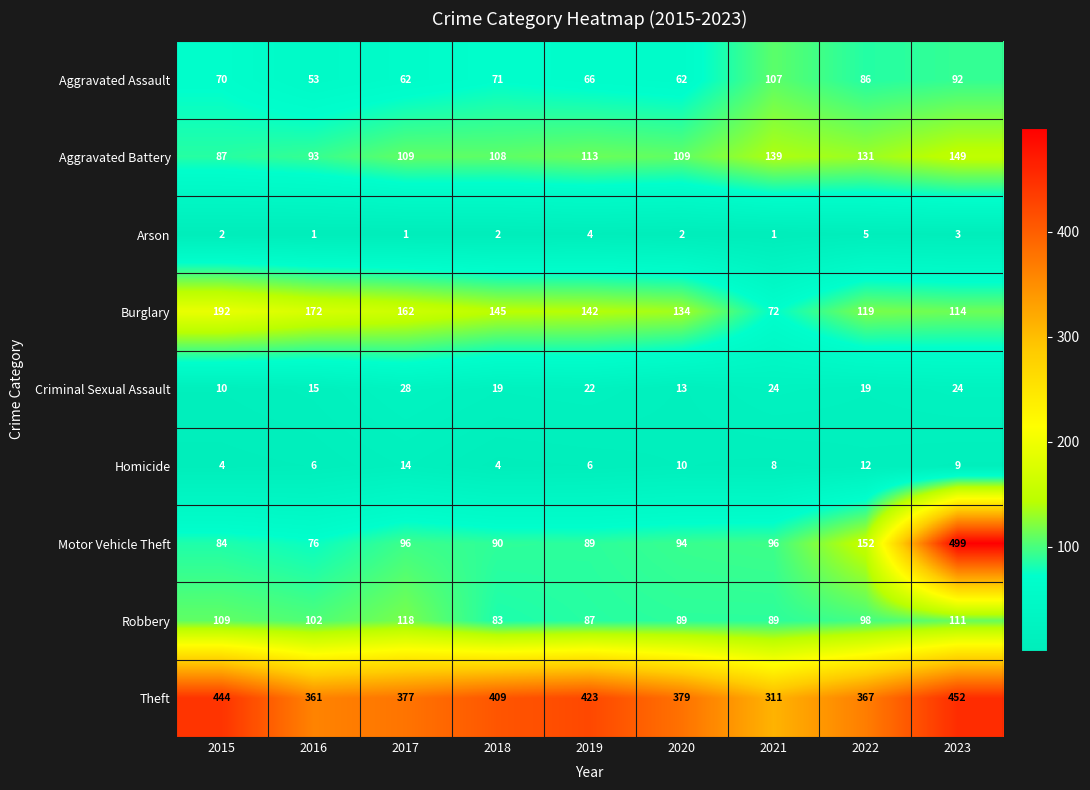

What is the difference between the Aggravated Assault values at 2023 and 2020?

30